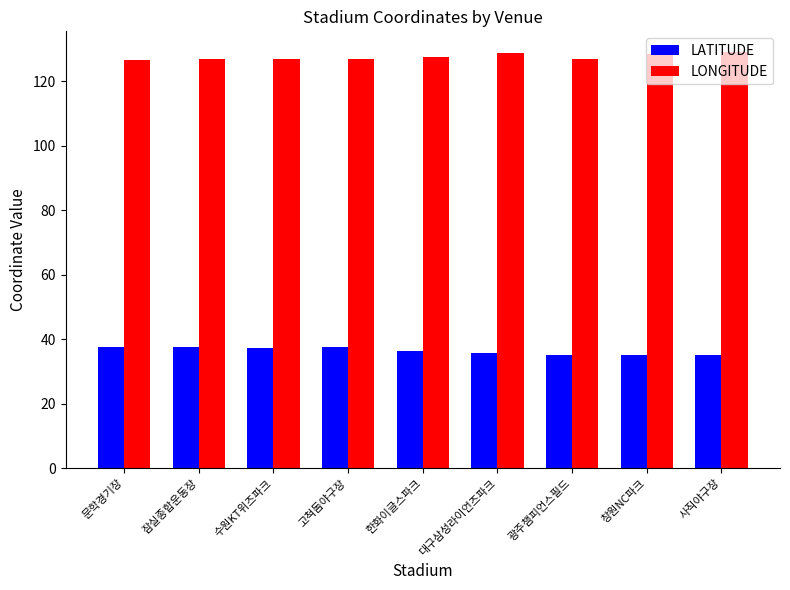

What is the difference between the maximum and minimum values in the LONGITUDE series?

2.4